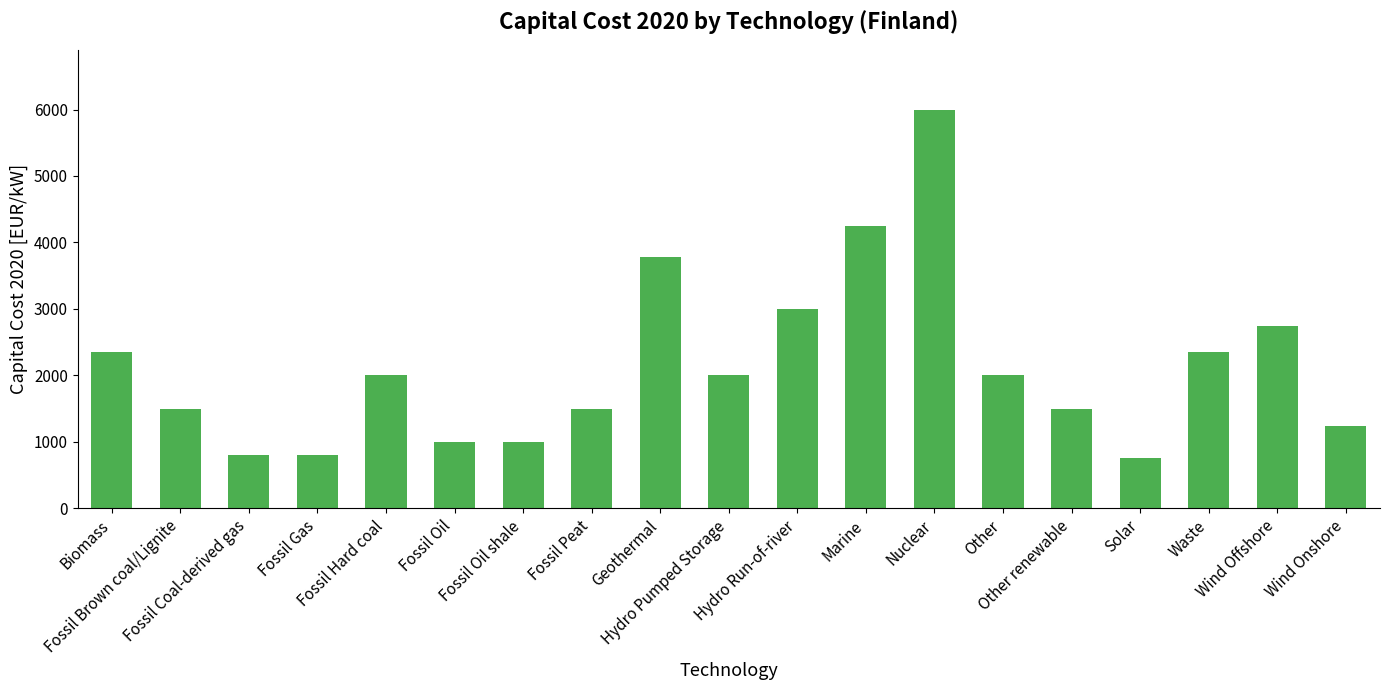

What is the greatest value displayed?

6000